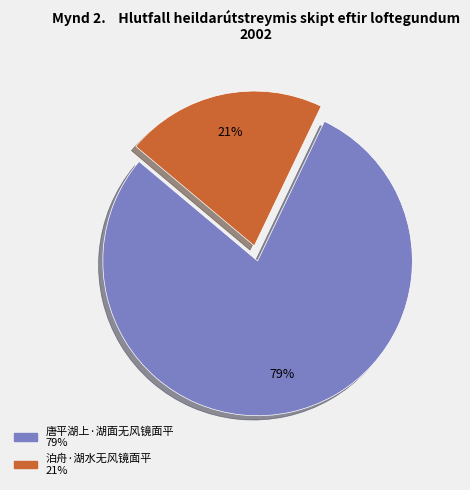

Is it true that 唐平湖上·湖面无风镜面平 is 79% of the pie?

True